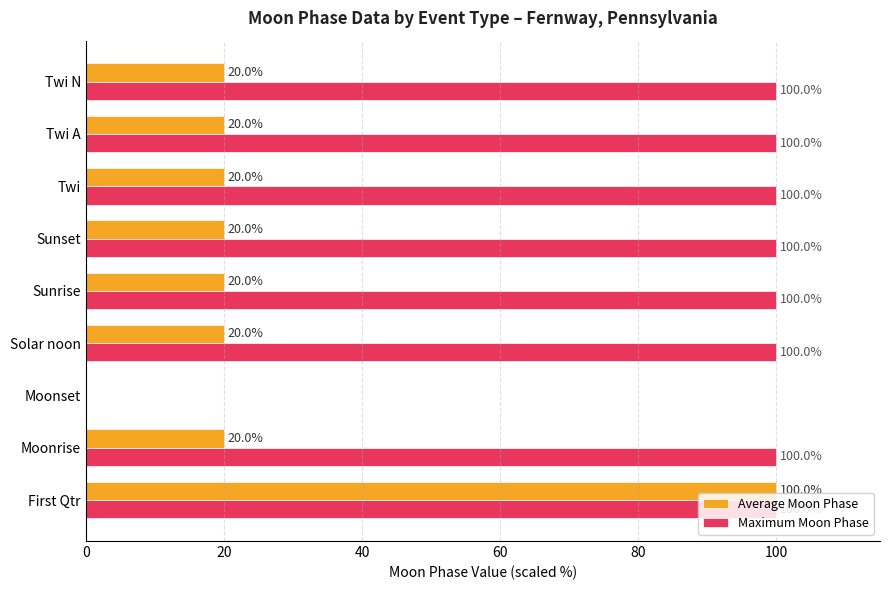

The value of Maximum Moon Phase at Solar noon is 70. True or false?

False